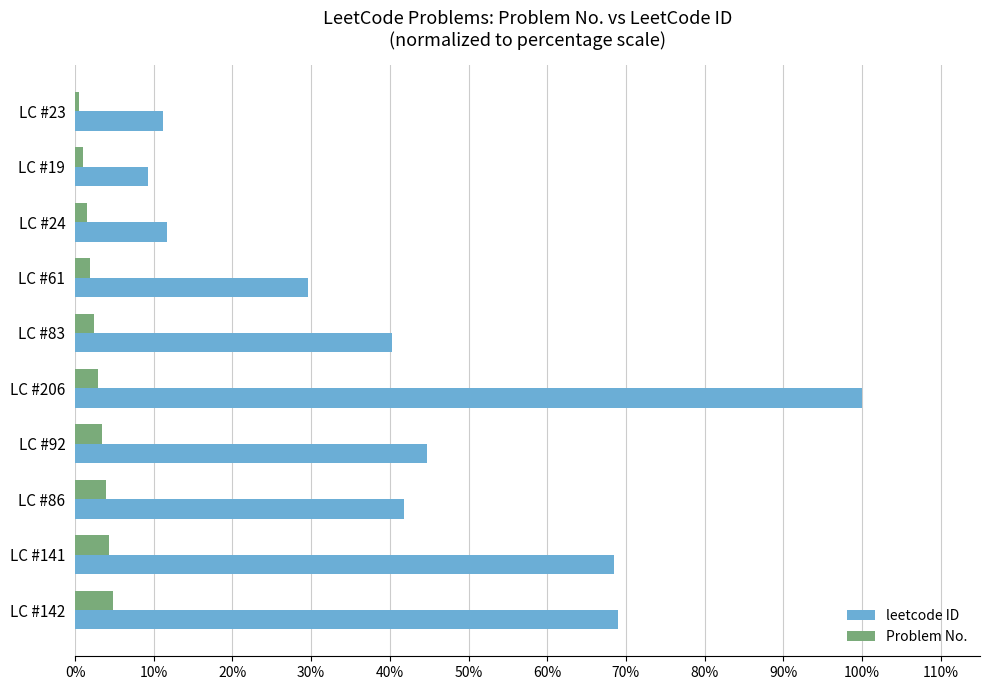

What are all the series names shown in the legend?

leetcode ID, Problem No.